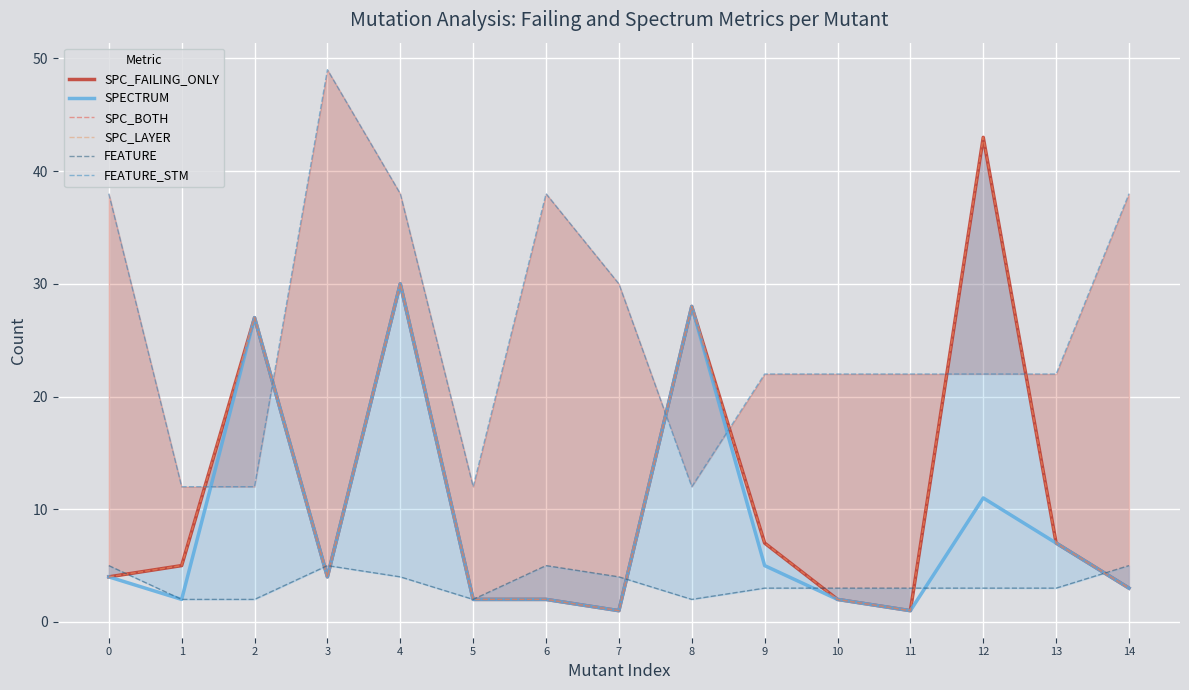

Reading right to left, what are all the values shown in this chart?

SPC_FAILING_ONLY: 3	7	43	1	2	7	28	1	2	2	30	4	27	5	4
SPECTRUM: 3	7	11	1	2	5	28	1	2	2	30	4	27	2	4
SPC_BOTH: 3	7	43	1	2	7	28	1	2	2	30	4	27	5	4
SPC_LAYER: 3	7	43	1	2	7	28	1	2	2	30	4	27	5	4
FEATURE: 5	3	3	3	3	3	2	4	5	2	4	5	2	2	5
FEATURE_STM: 38	22	22	22	22	22	12	30	38	12	38	49	12	12	38